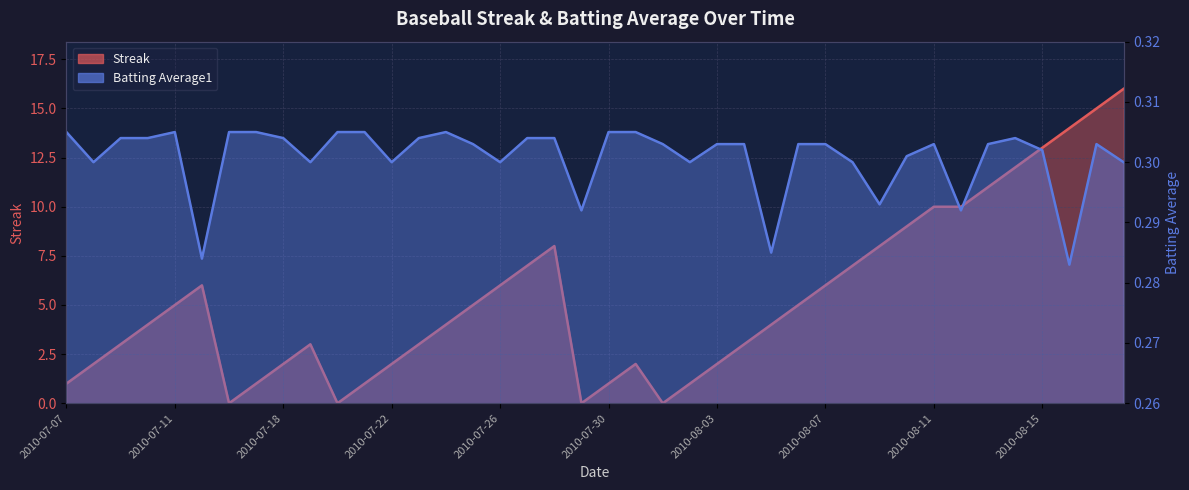

How many interior local peaks does the Streak series have?

4